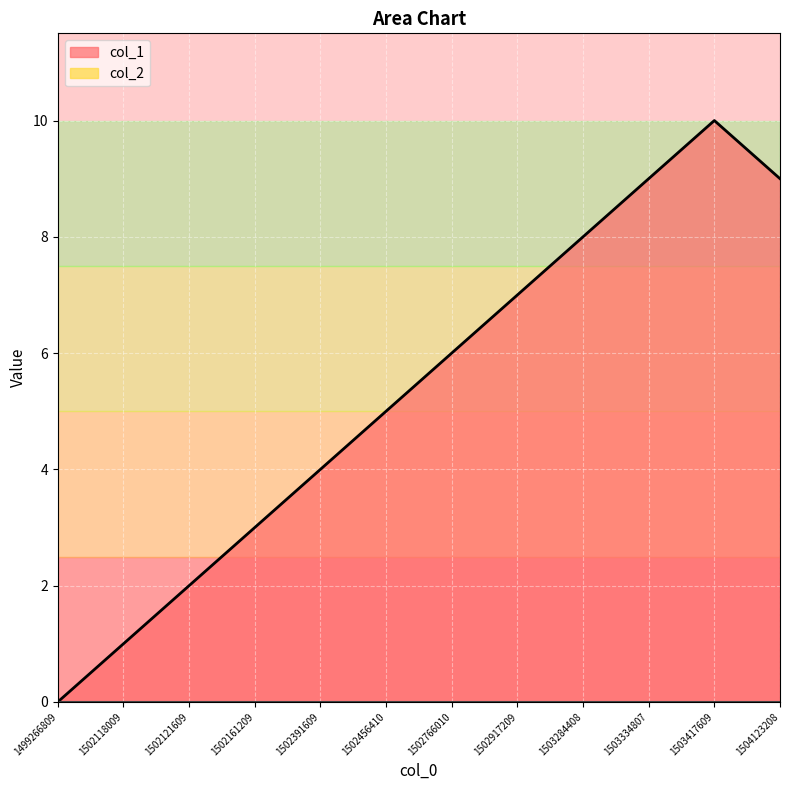

What is the change in value from 1502917209 to 1503334807?

+2